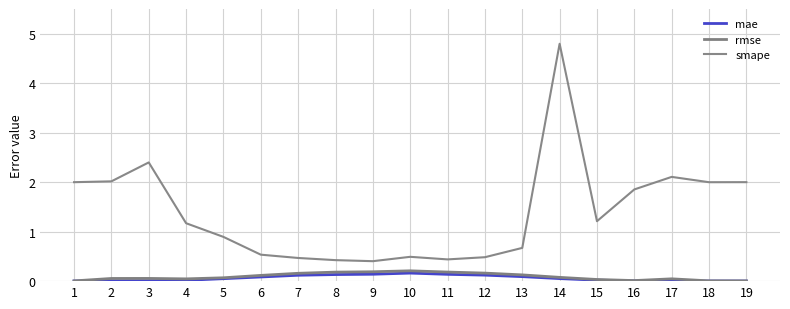

True or false: smape and rmse intersect in this chart.

False